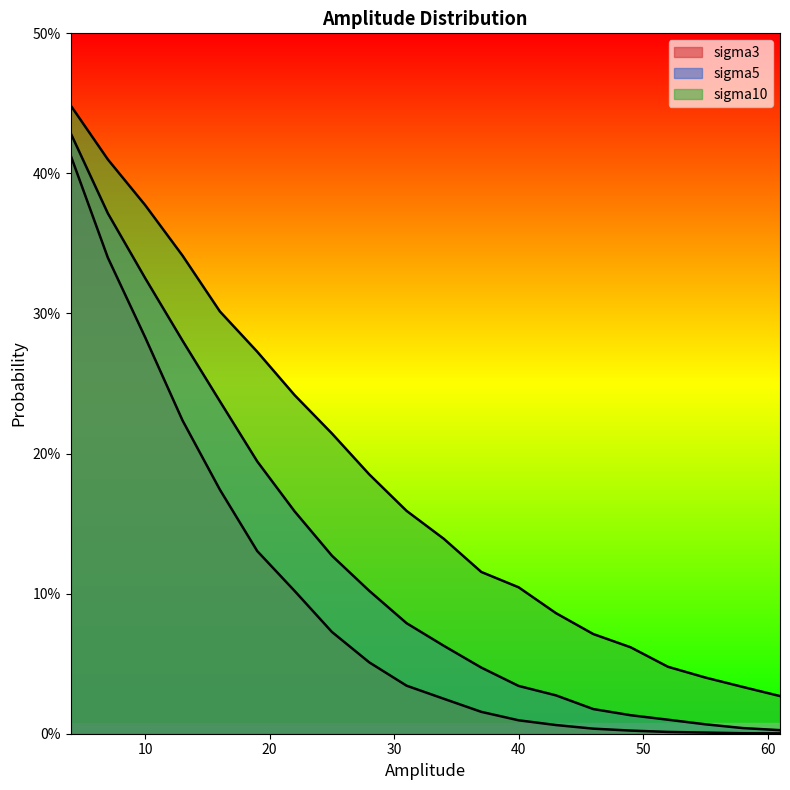

True or false: sigma5 and sigma3 cross at least once.

False